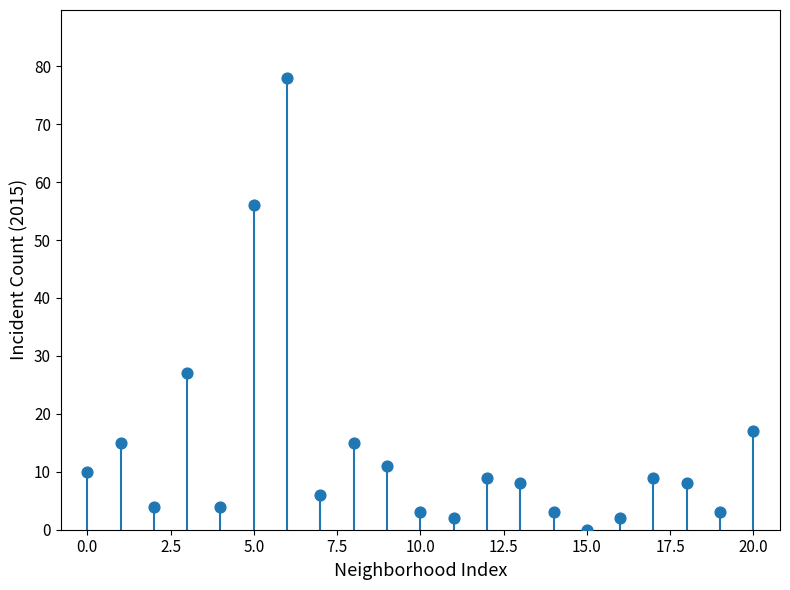

What Y value in the scatter plot is closest to 39?

27